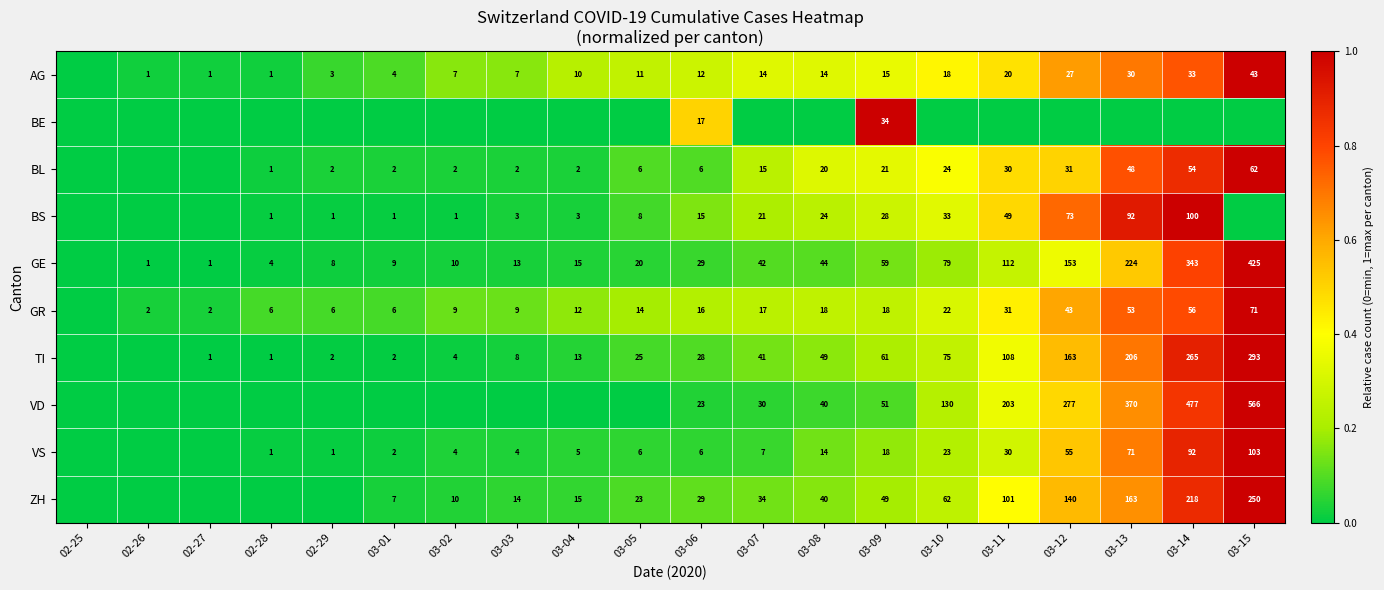

What is the sum of the VS values at 03-01 and 03-07?

9